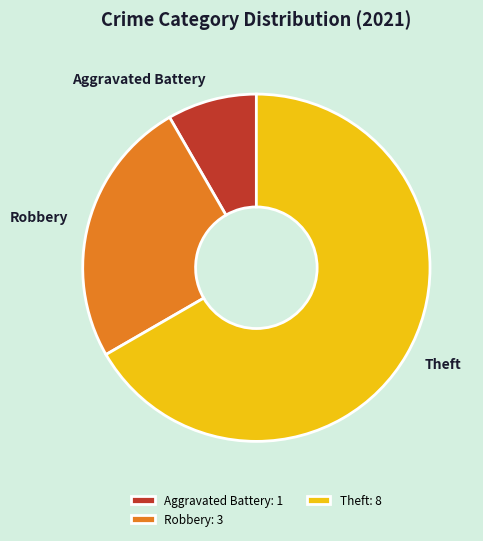

Approximately how many times larger is the value at Theft compared to Aggravated Battery?

8.0